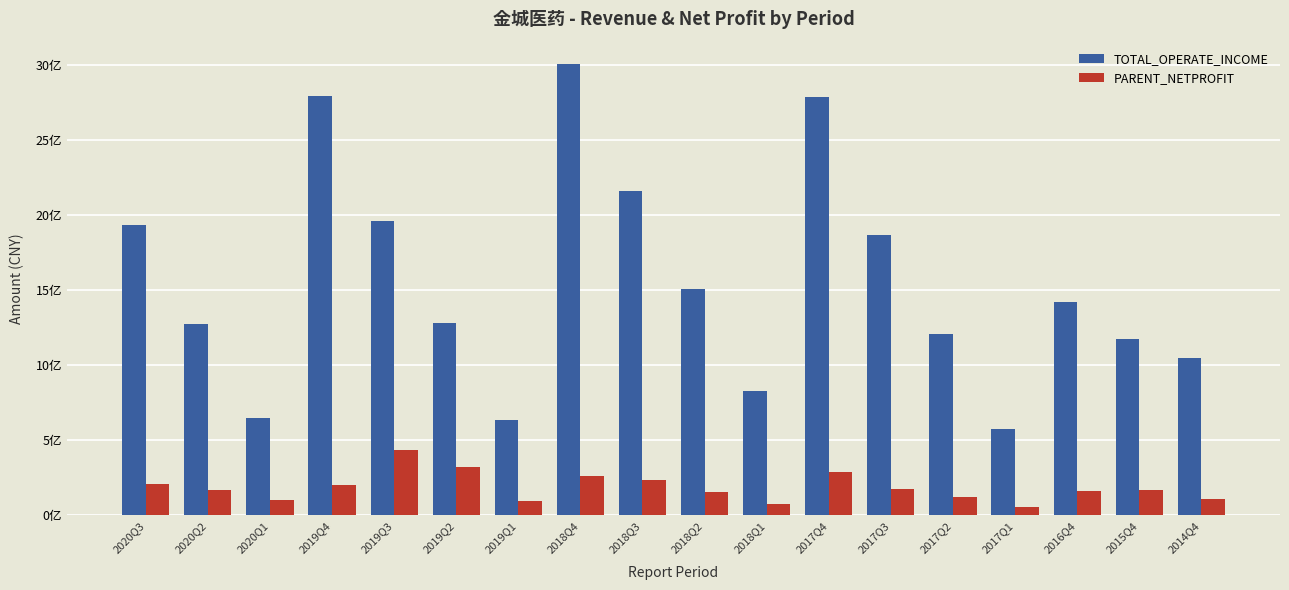

Which series has the widest spread of values?

TOTAL_OPERATE_INCOME